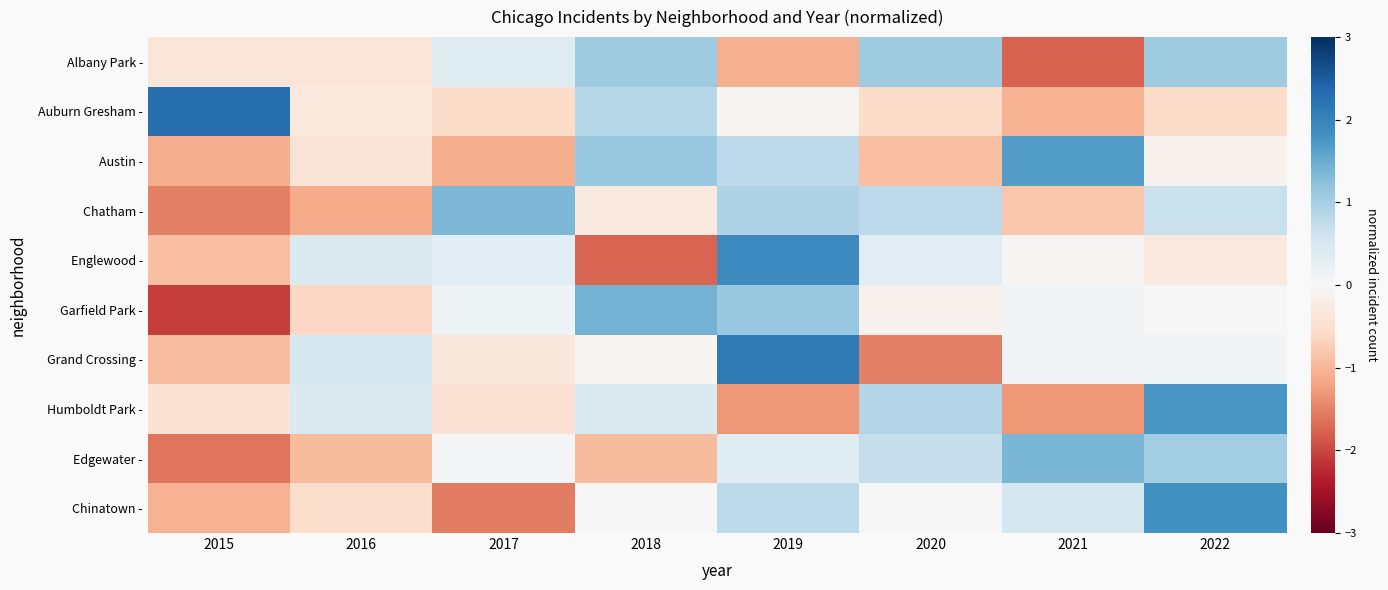

List the series in order of their peak value, lowest first.

Albany Park -, Chatham -, Edgewater -, Garfield Park -, Austin -, Humboldt Park -, Chinatown -, Englewood -, Grand Crossing -, Auburn Gresham -